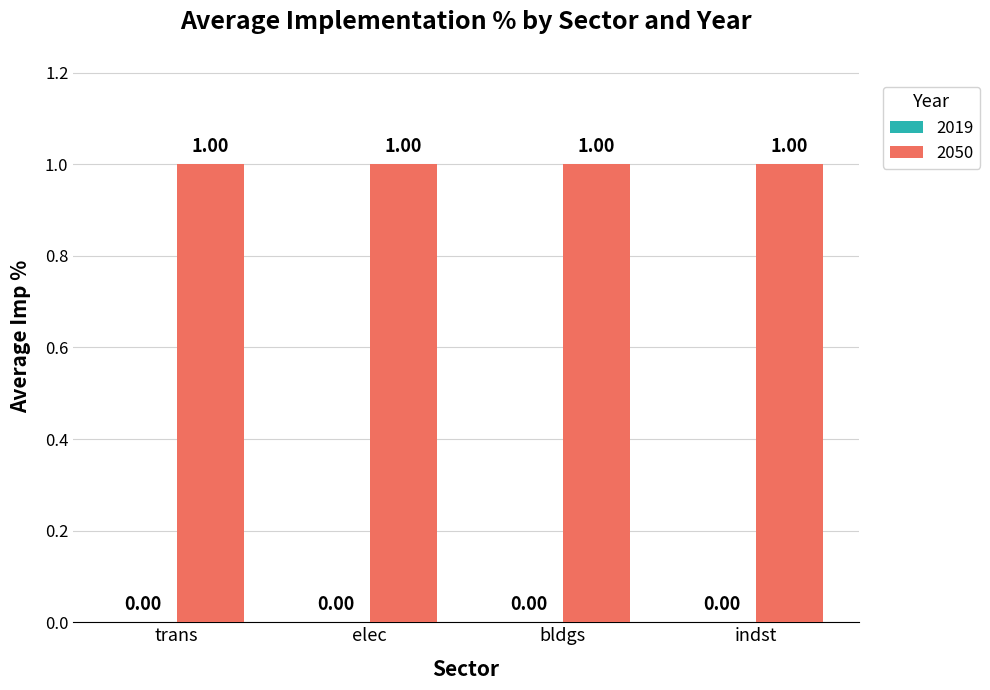

At which category is the sum across all series the highest?

trans